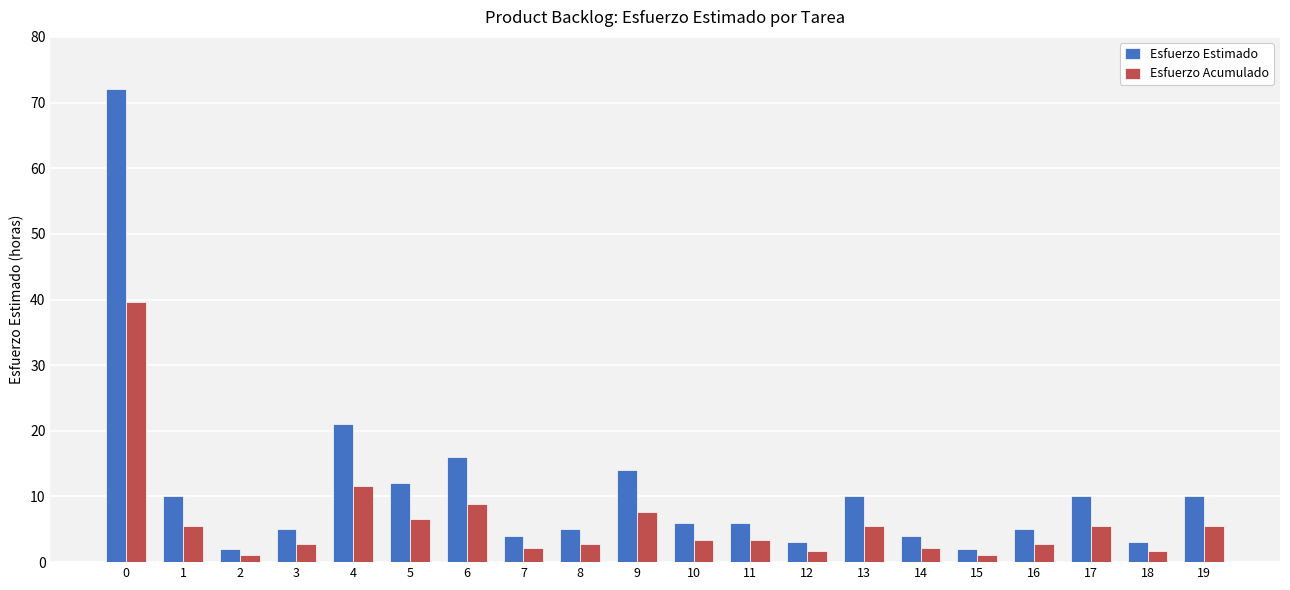

The Esfuerzo Acumulado series shows 1.1 at 2. True or false?

True